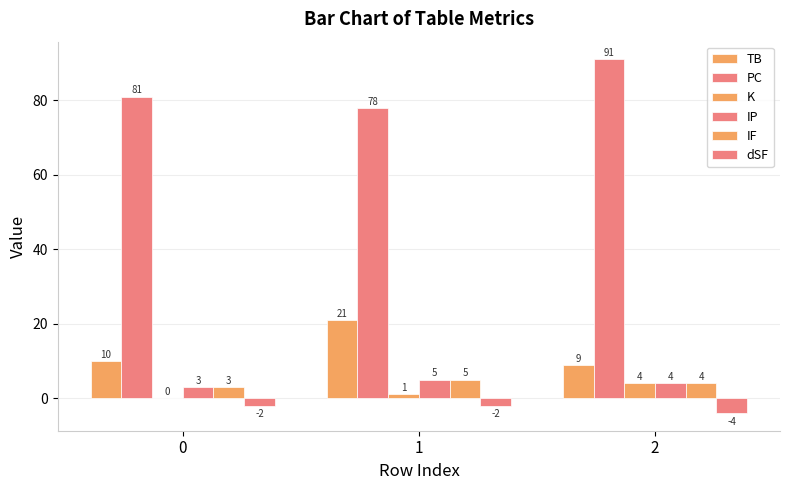

Are the bars grouped side by side (vs. stacked)?

Yes